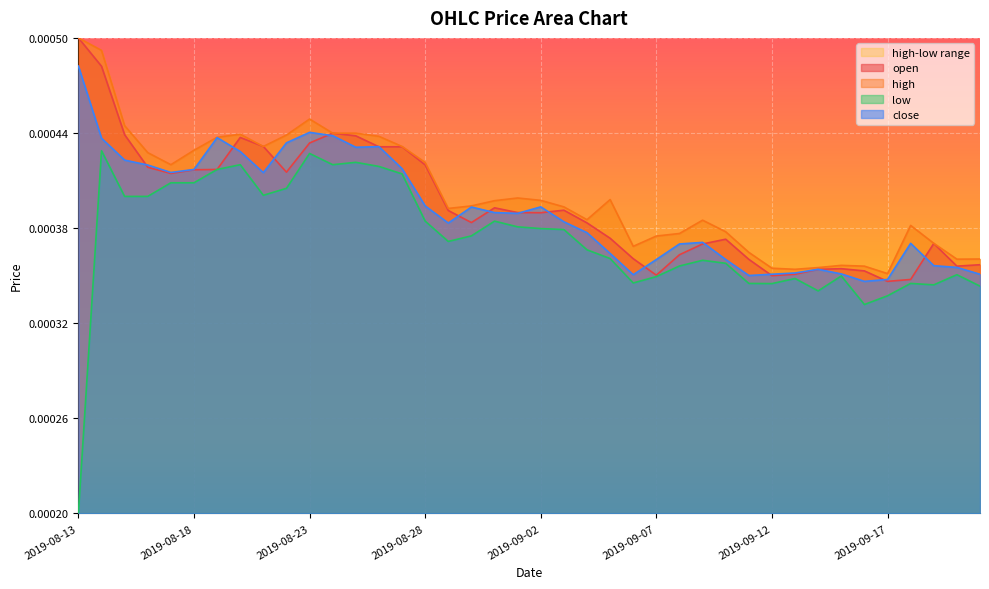

What is the label of the 38th point from the right?

2019-08-15